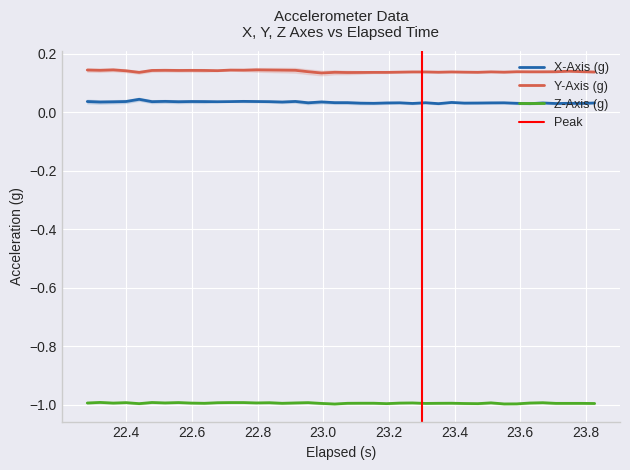

What is the minimum value for Z-Axis (g)?

-1.0